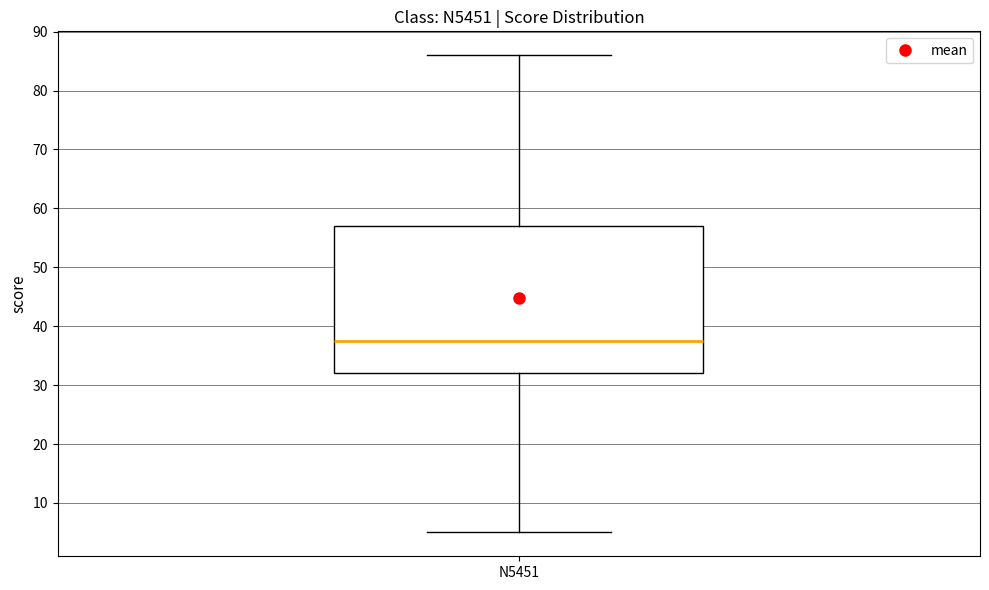

Where is the upper edge of the box for N5451 on the y-axis? The values are not printed on the chart, so give them approximately, as read against the axis.

57